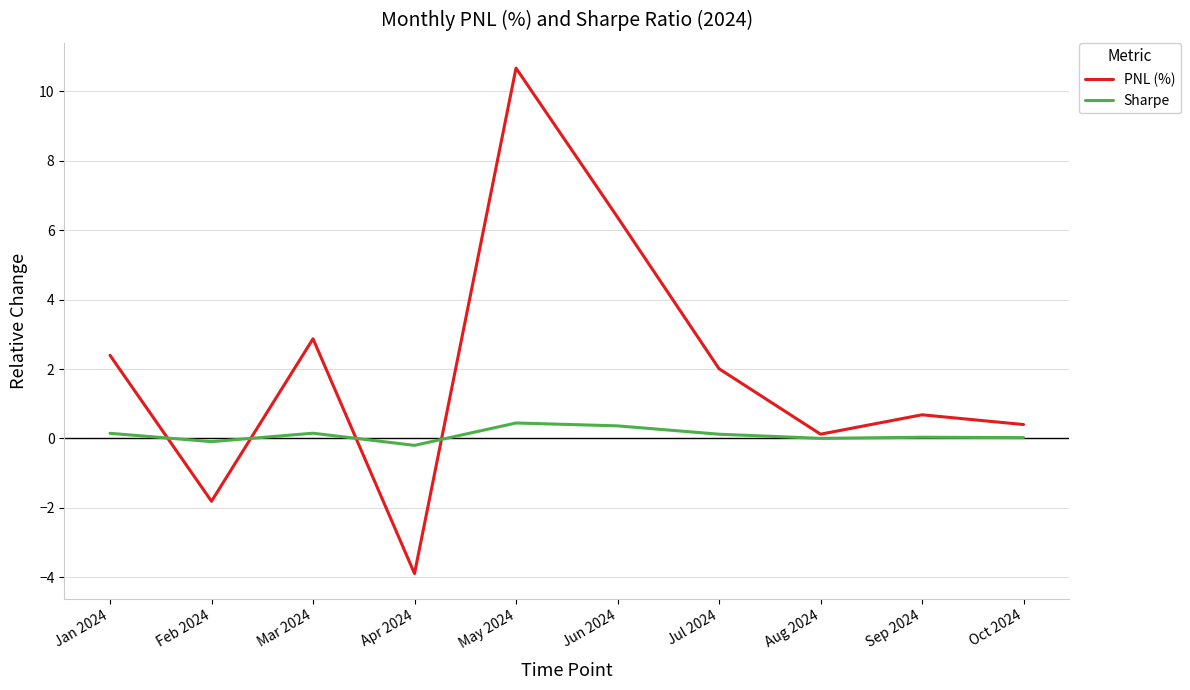

What is the difference between the maximum and minimum values in the Sharpe series?

0.6